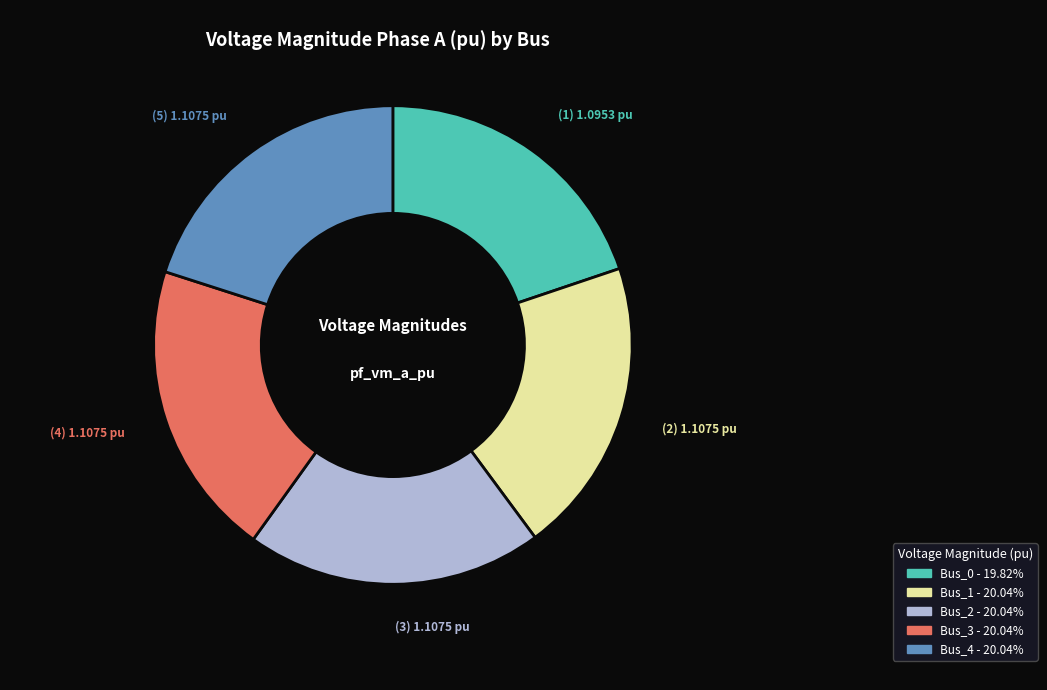

How many slices are in this pie chart?

5